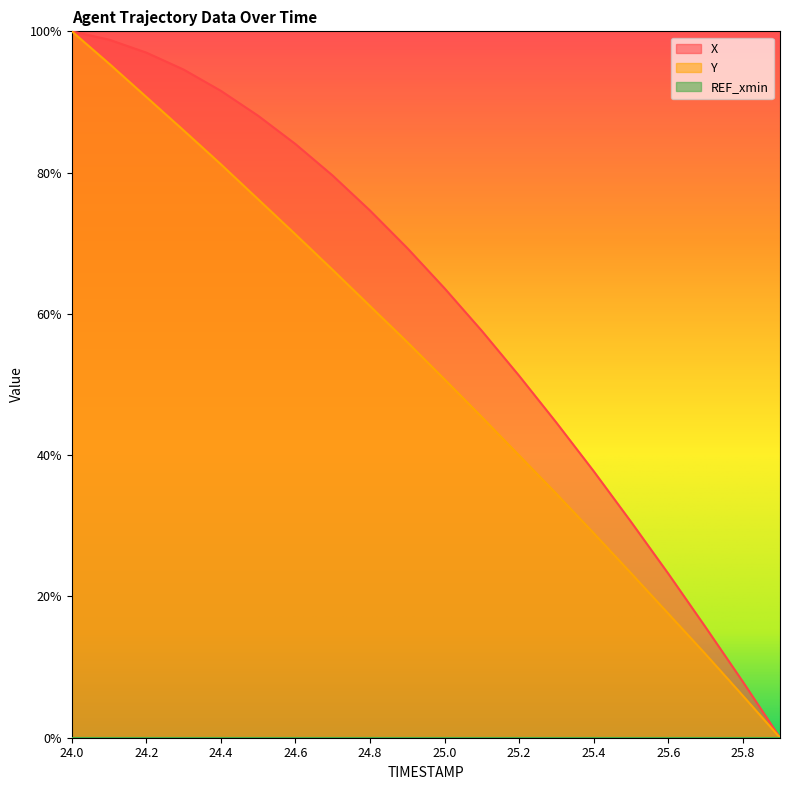

Which series has the largest total across all categories?

X